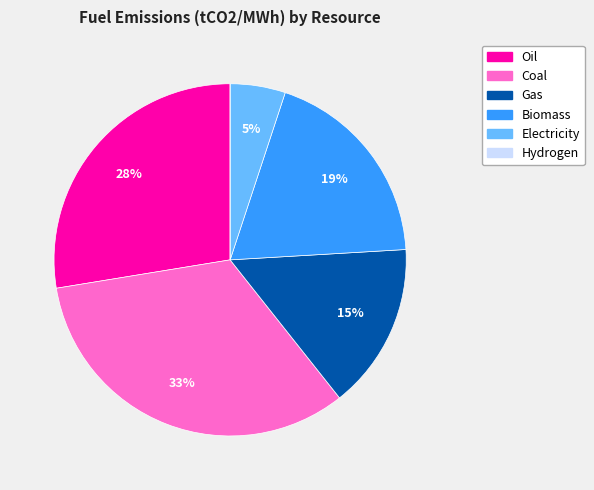

What is the largest slice in the pie chart?

Coal